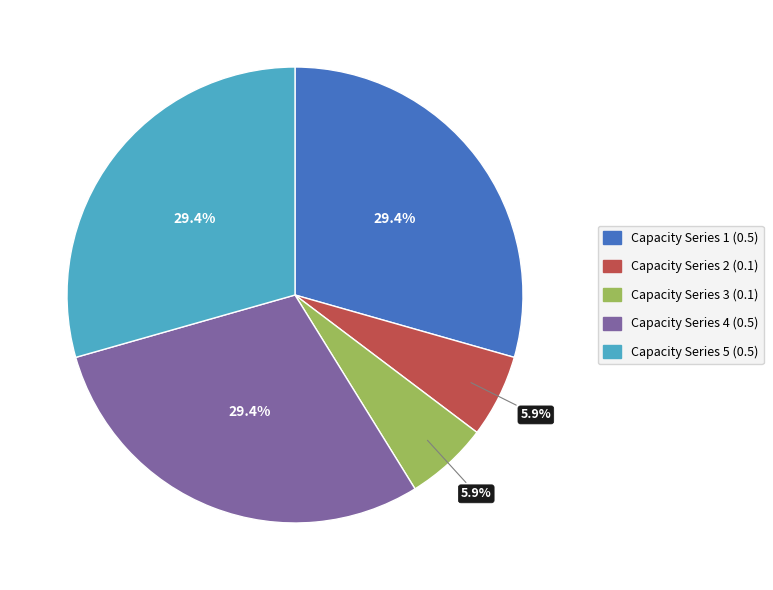

Does any single category account for the majority?

No